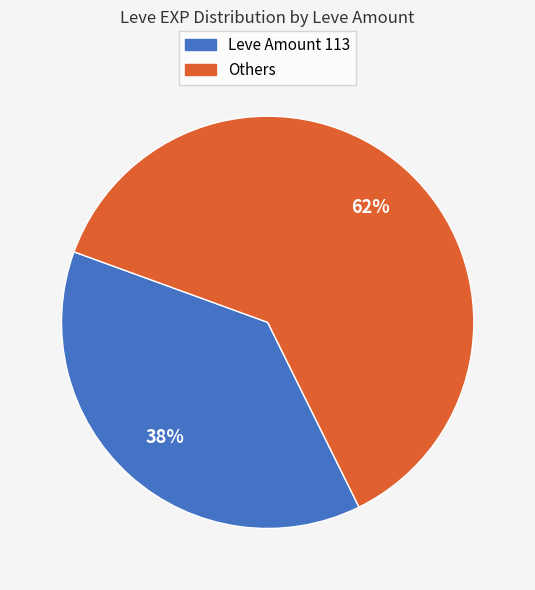

To the nearest percent, what is the average slice percentage?

50%